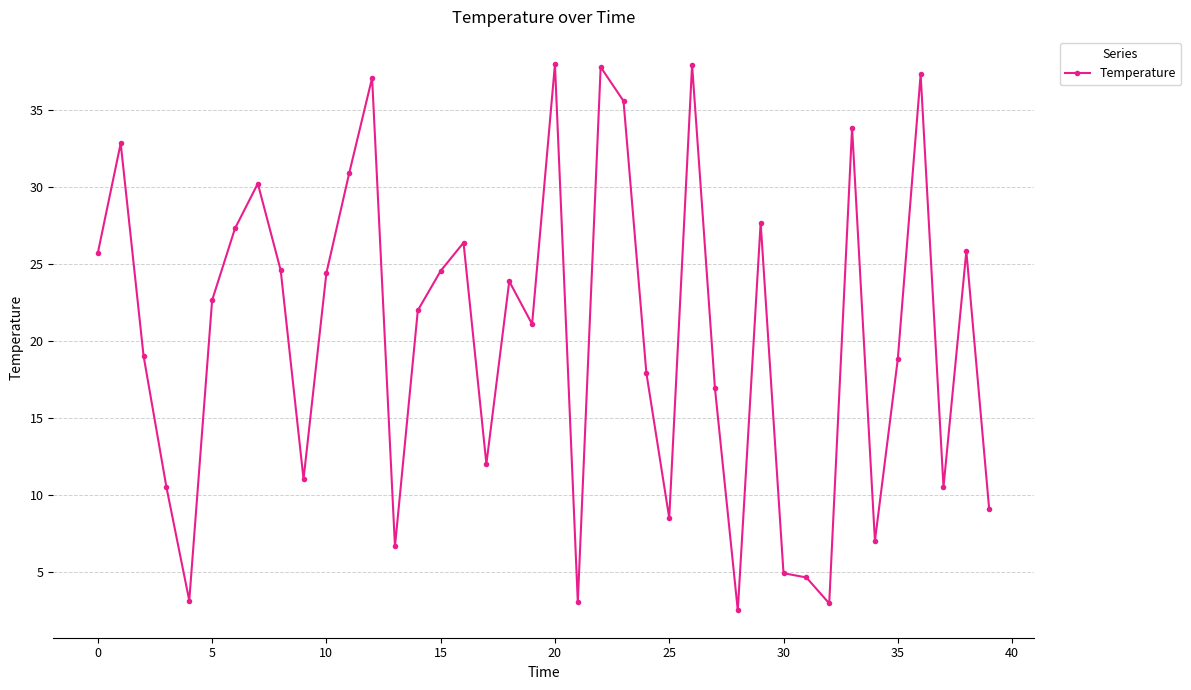

What is the minimum value shown in the chart?

2.5